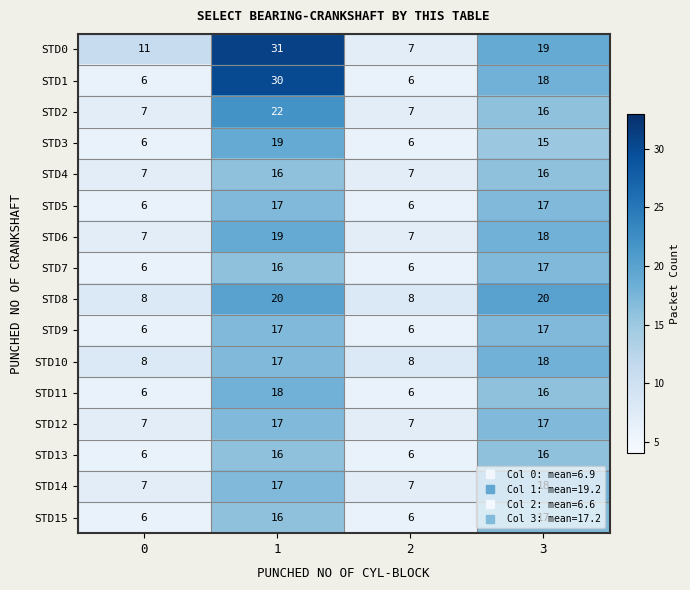

The value of STD10 at 0 is 2. True or false?

False